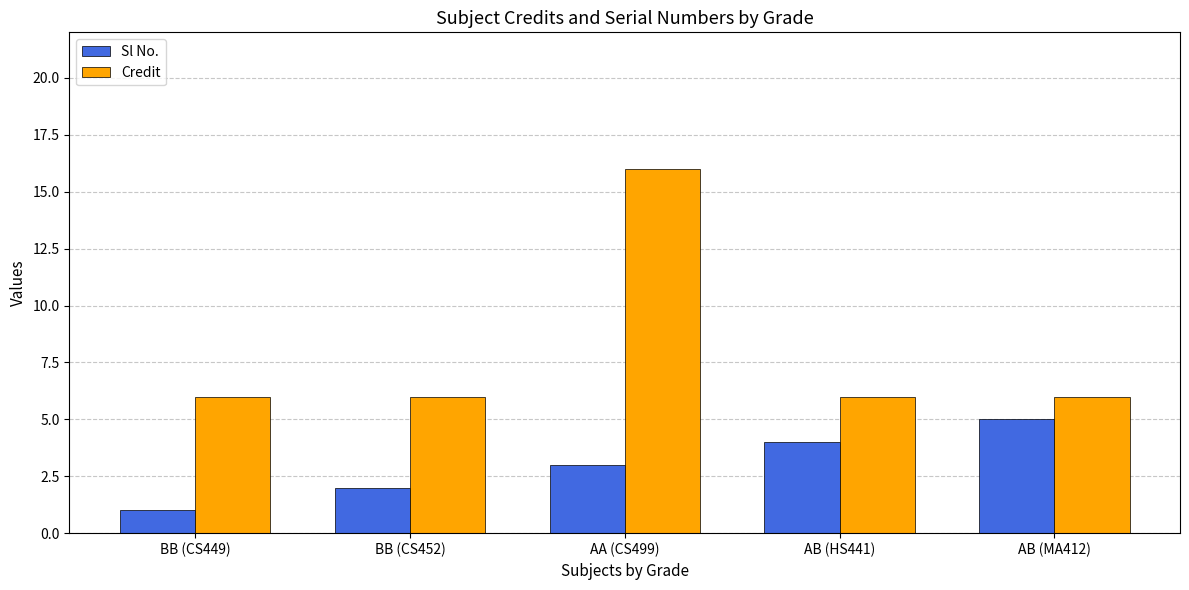

What is the maximum value for Credit?

16